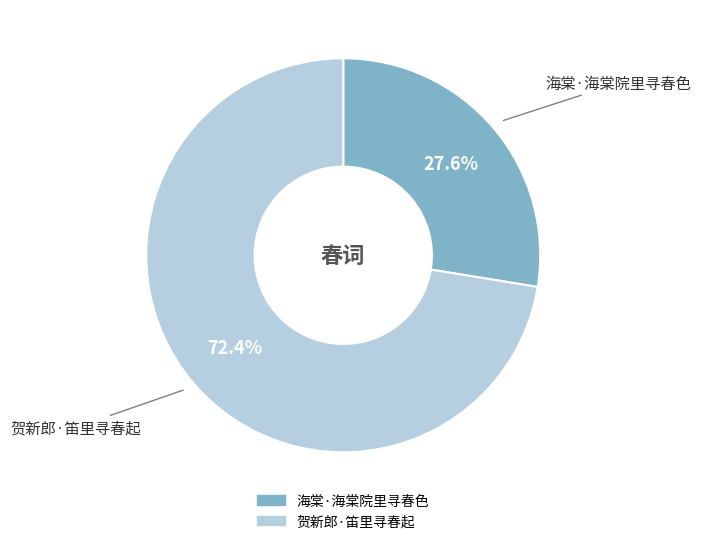

Is there a majority slice in this chart?

Yes